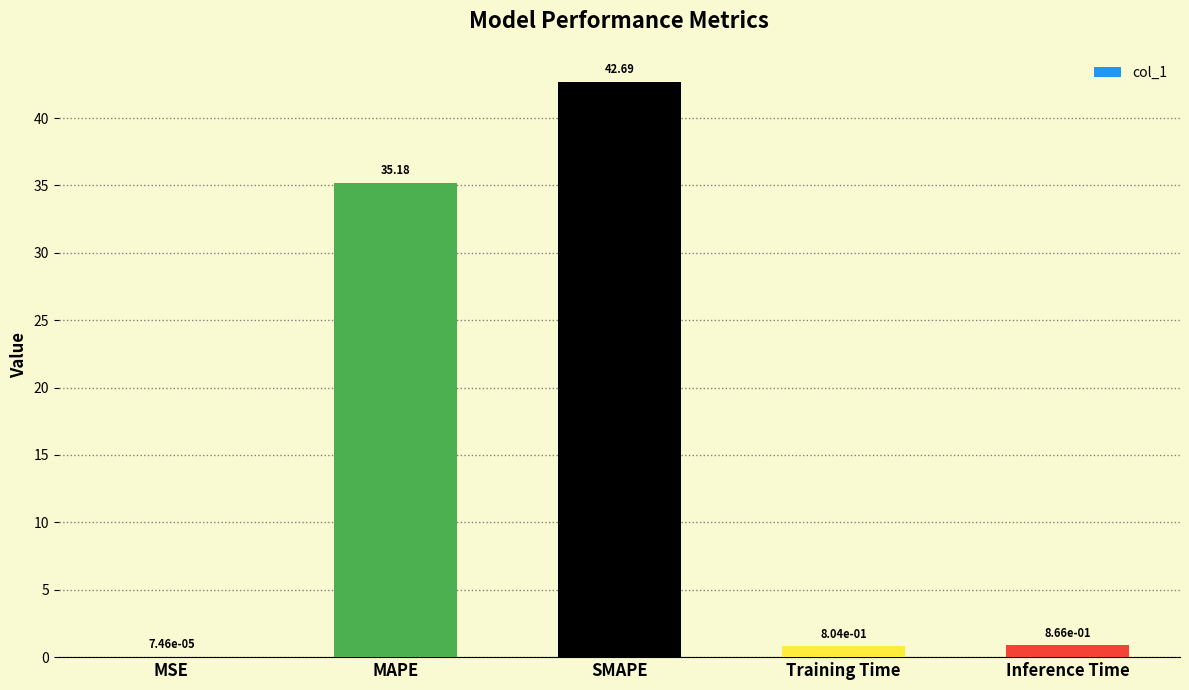

Which label corresponds to the largest value in the chart?

SMAPE